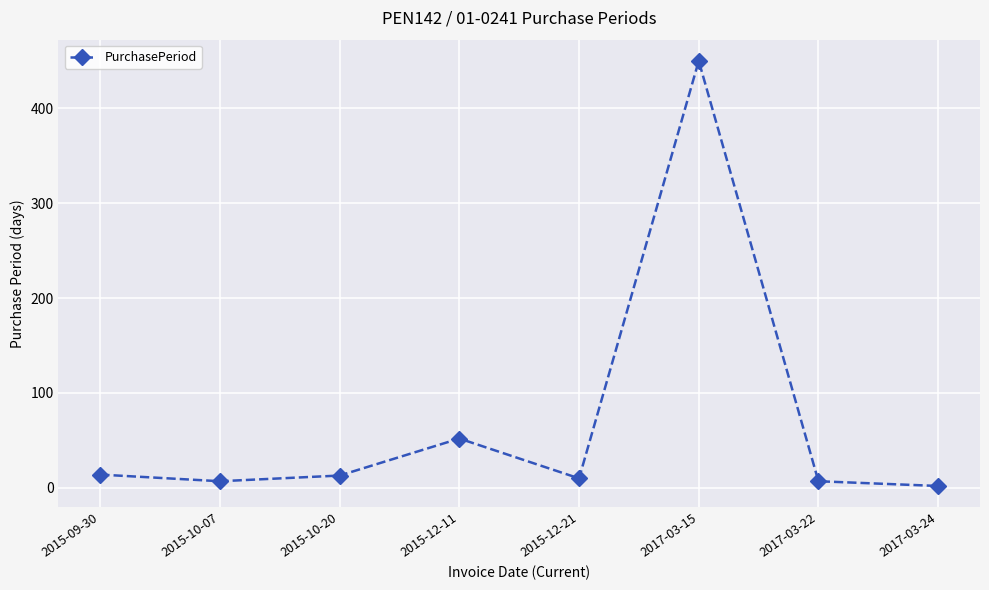

How many interior local peaks (higher than both neighbors) does the data have?

2